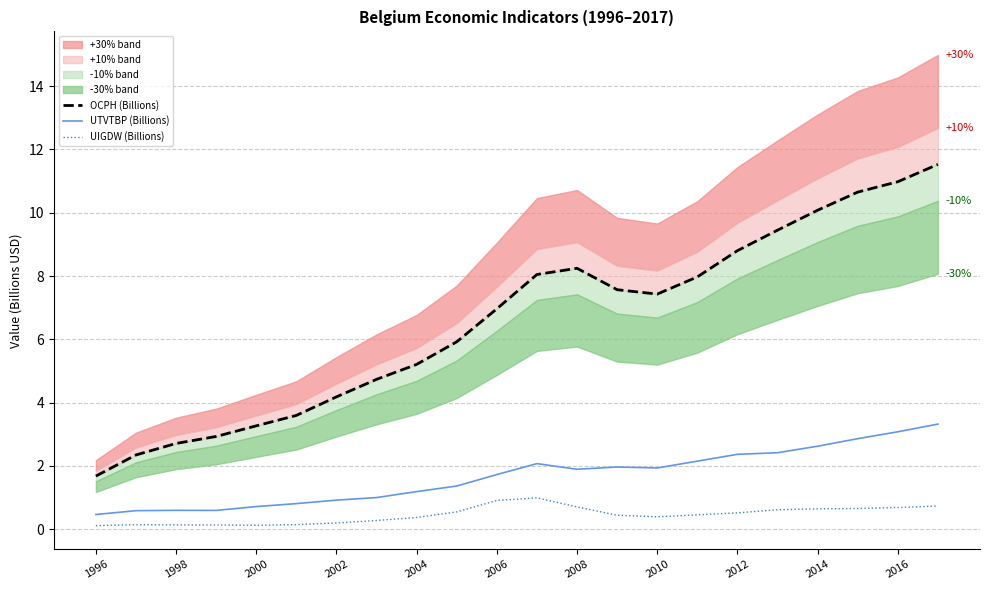

True or false: UIGDW (Billions) and UTVTBP (Billions) intersect in this chart.

False